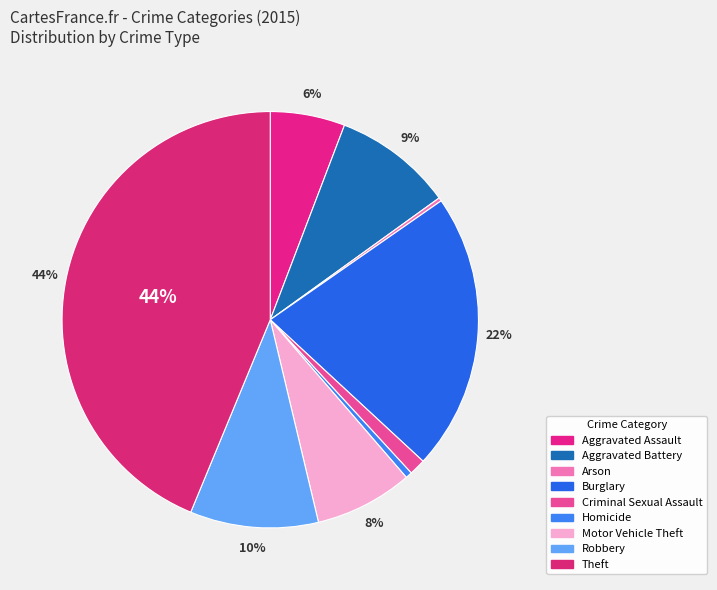

Rank the categories by value from lowest to highest.

Arson, Homicide, Criminal Sexual Assault, Aggravated Assault, Motor Vehicle Theft, Aggravated Battery, Robbery, Burglary, Theft